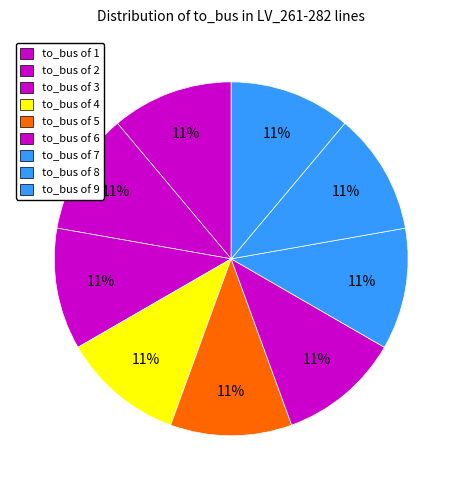

Which category has the smallest portion of the pie?

to_bus=1